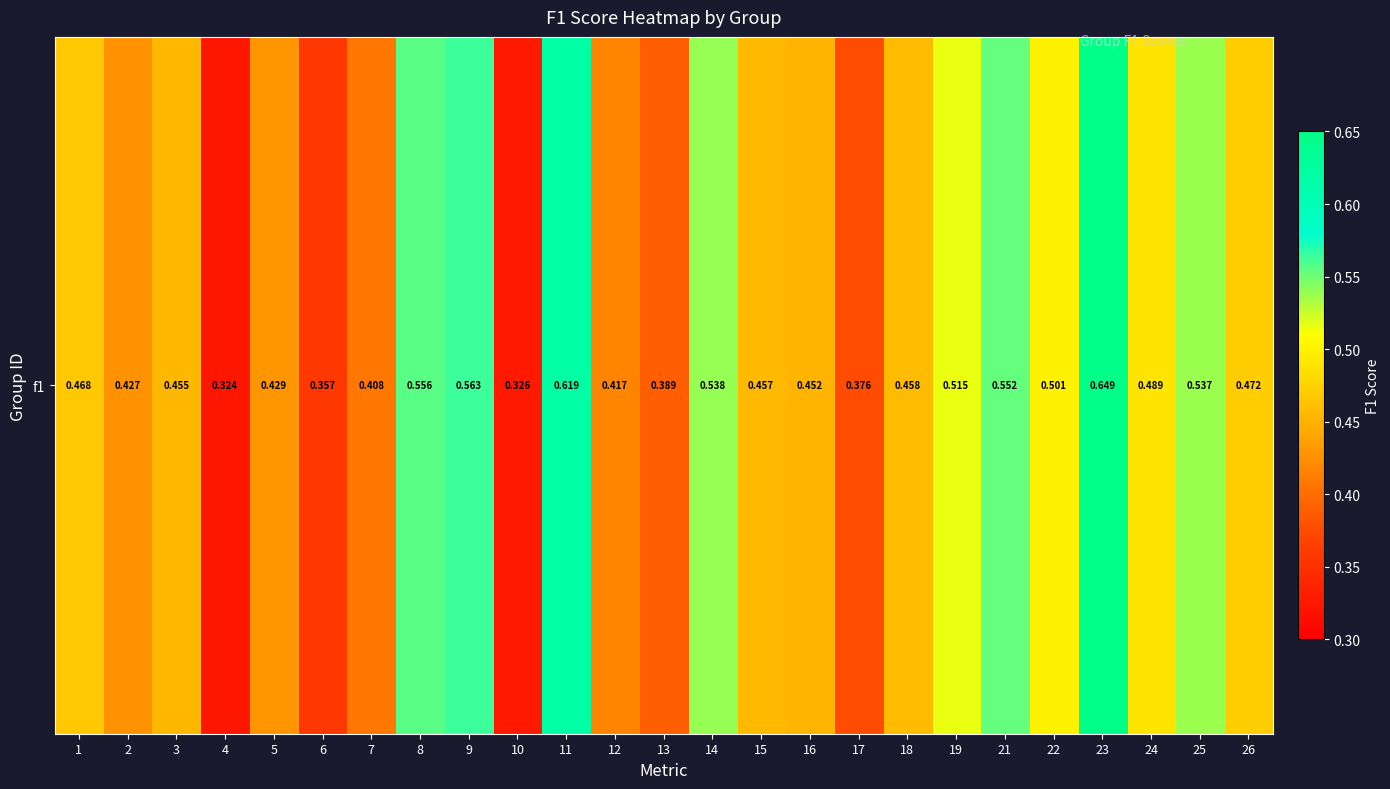

Reading right to left, transcribe all the data shown in this chart.

0.5	0.5	0.5	0.6	0.5	0.6	0.5	0.5	0.4	0.5	0.5	0.5	0.4	0.4	0.6	0.3	0.6	0.6	0.4	0.4	0.4	0.3	0.5	0.4	0.5